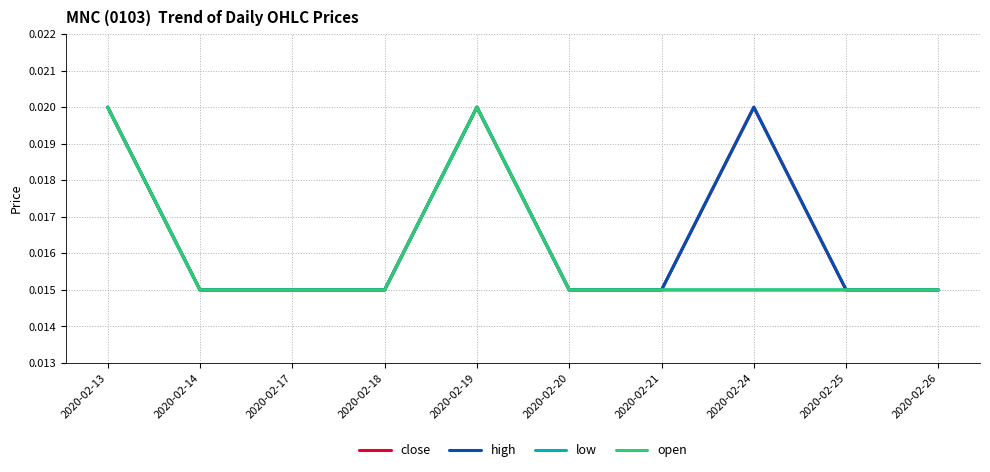

Does the chart have visible grid lines?

Yes